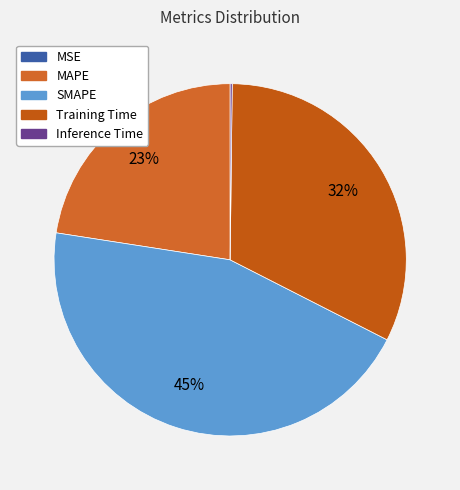

Rank the categories by value from lowest to highest.

MSE, Inference Time, MAPE, Training Time, SMAPE